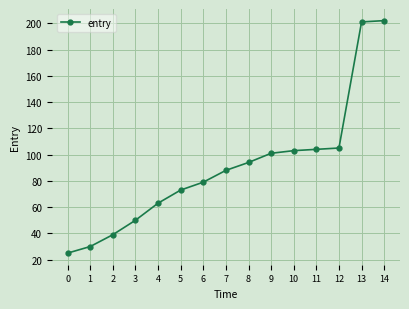

What is the difference between the maximum and minimum values?

177